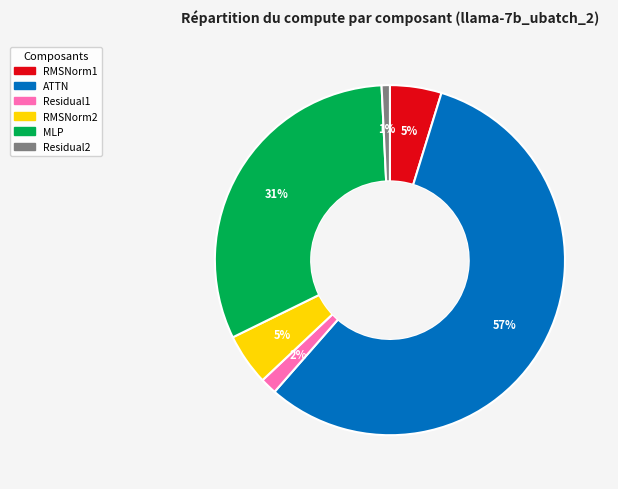

The RMSNorm2 slice represents 14% of the pie. True or false?

False